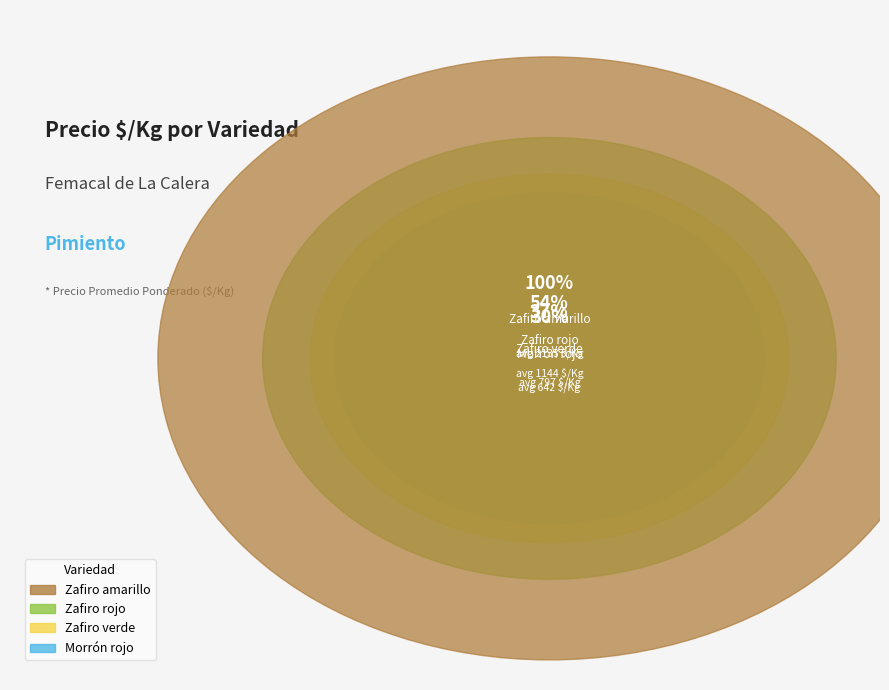

True or false: 34 accounts for 1% of the total.

True